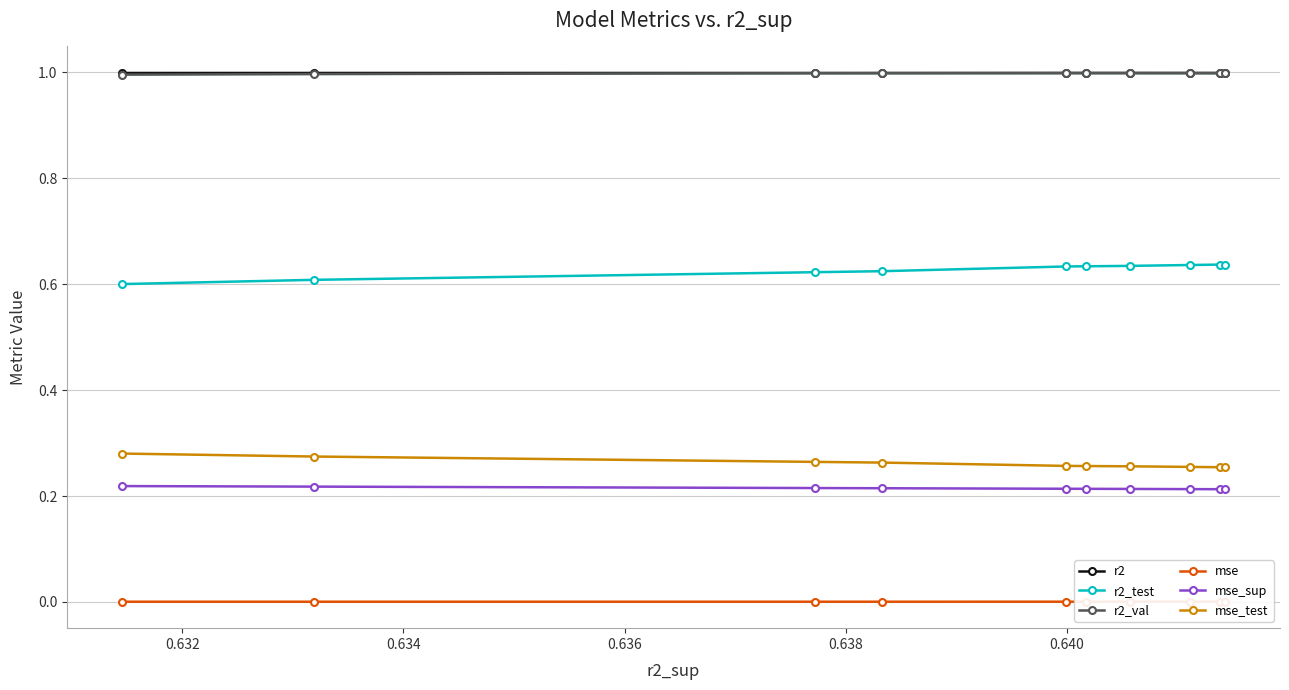

Rank the series by their maximum value, from lowest to highest.

mse, mse_sup, mse_test, r2_test, r2, r2_val